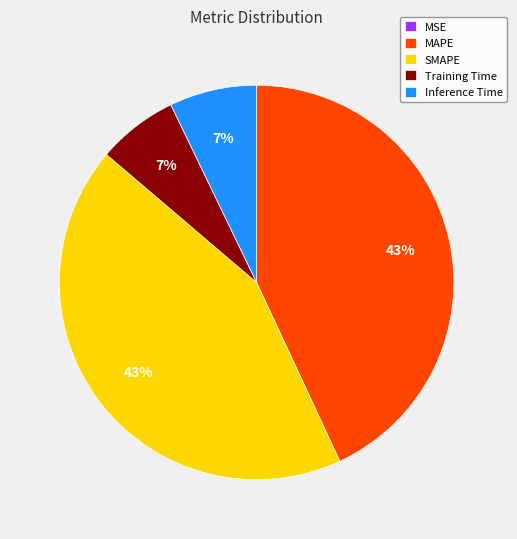

To the nearest percent, what portion does MAPE represent?

43%